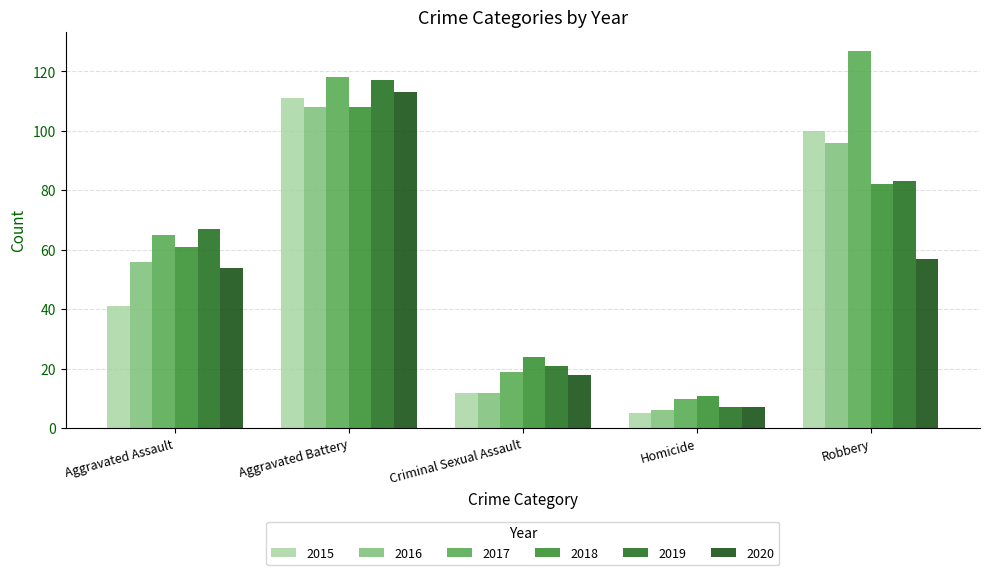

Where is 2016 nearest to the value 57?

Aggravated Assault